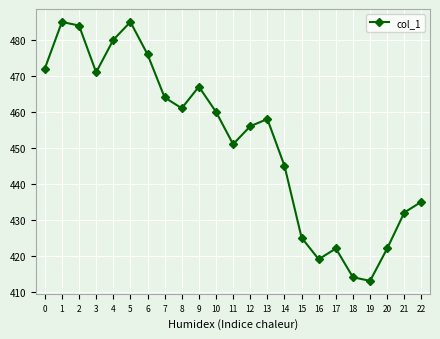

Reading left to right, list all the values displayed in this chart.

0=472	1=485	2=484	3=471	4=480	5=485	6=476	7=464	8=461	9=467	10=460	11=451	12=456	13=458	14=445	15=425	16=419	17=422	18=414	19=413	20=422	21=432	22=435